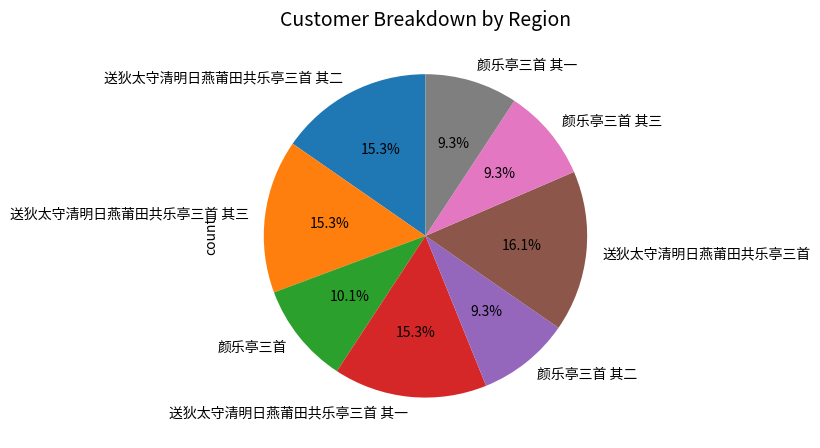

What is the ratio of the value at 送狄太守清明日燕莆田共乐亭三首 to the value at 颜乐亭三首 其三?

1.7